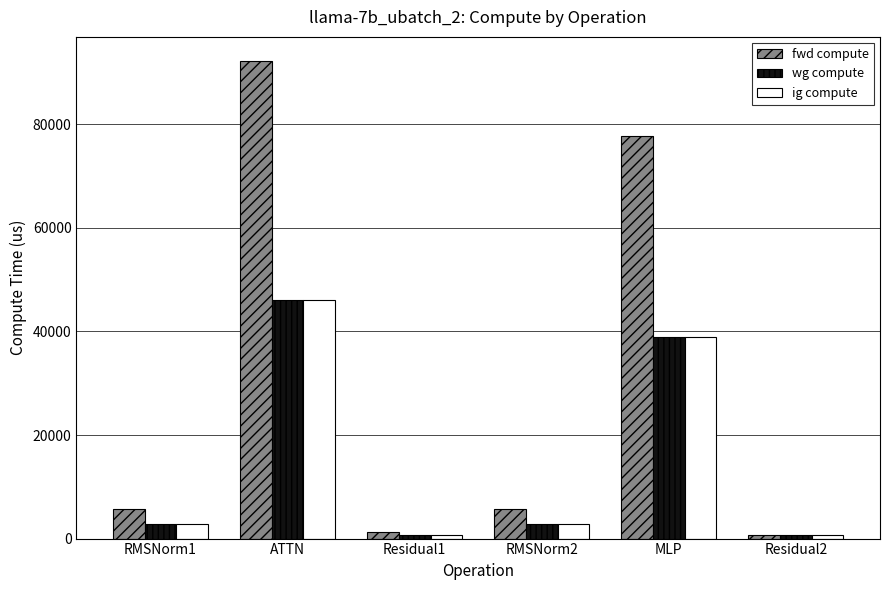

What is the average value of the fwd compute series?

30541.1